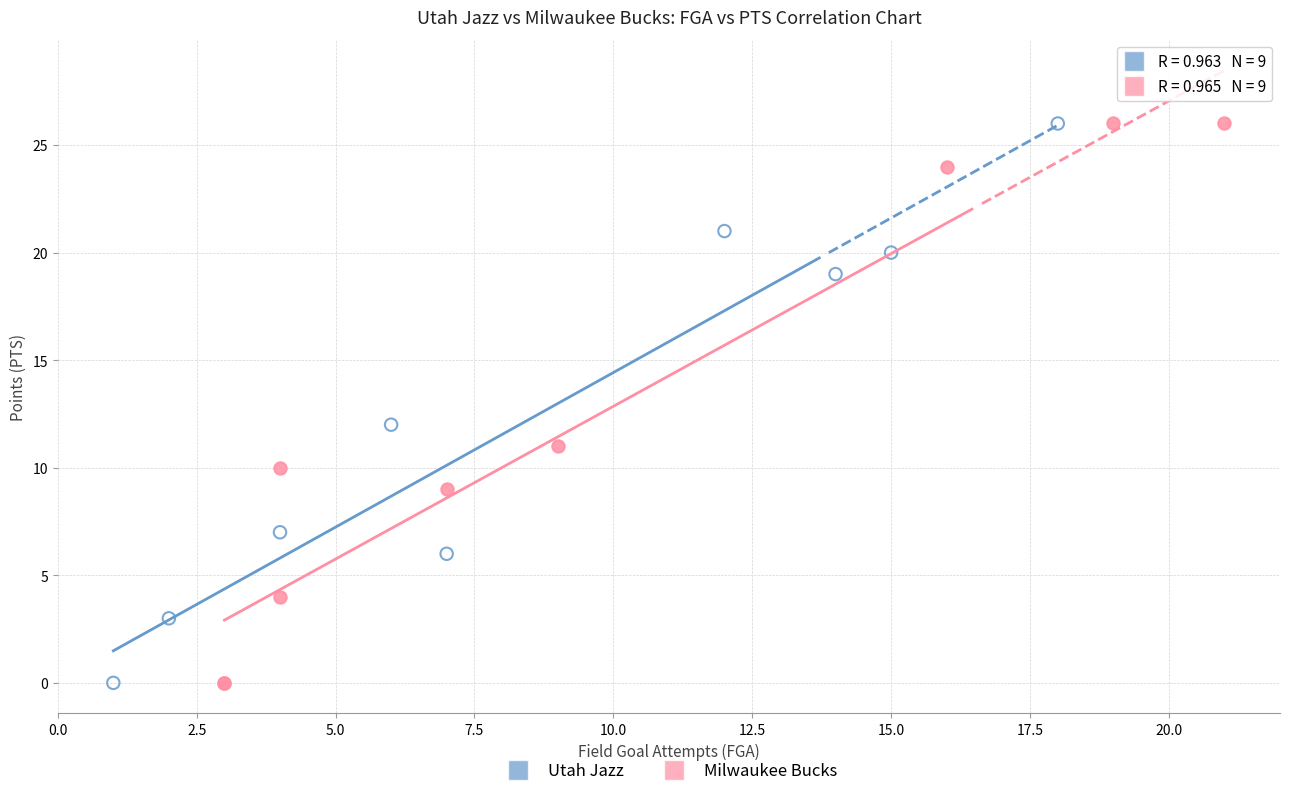

What are all the series names shown in the legend?

Utah Jazz, Milwaukee Bucks